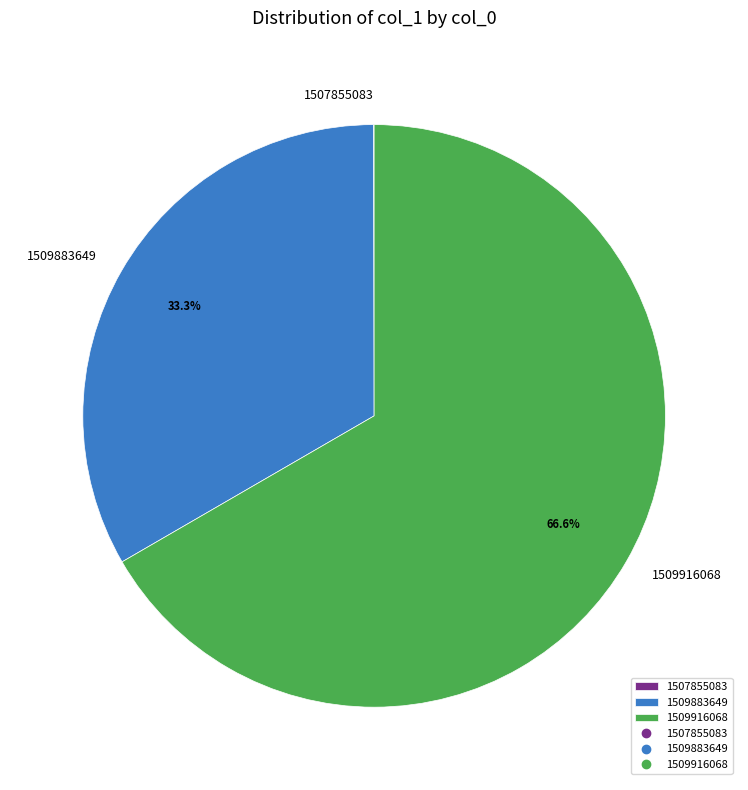

Which category has the biggest portion of the pie?

1509916068